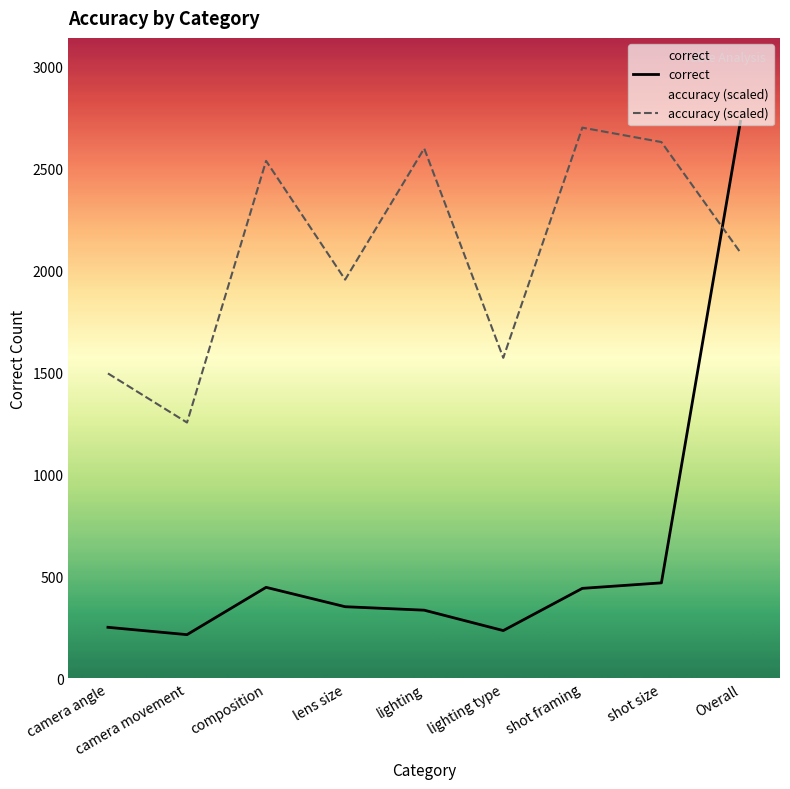

What is the difference between the second highest and second lowest values in the correct series?

234.0